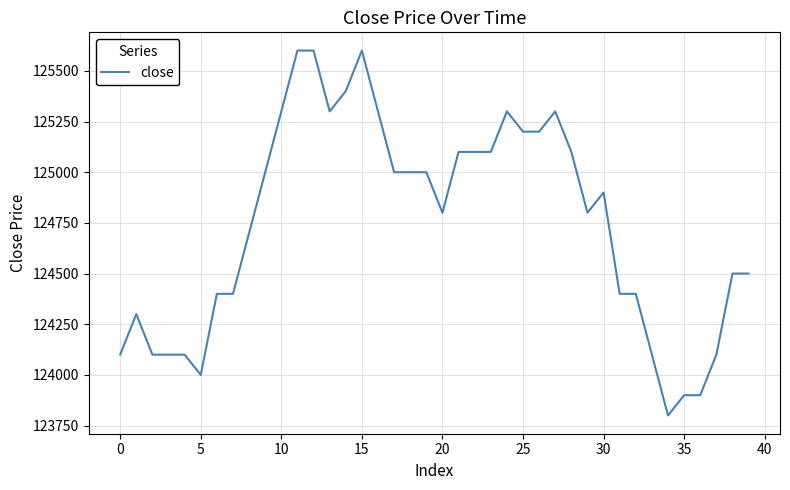

What is the difference between the maximum and minimum values?

1800